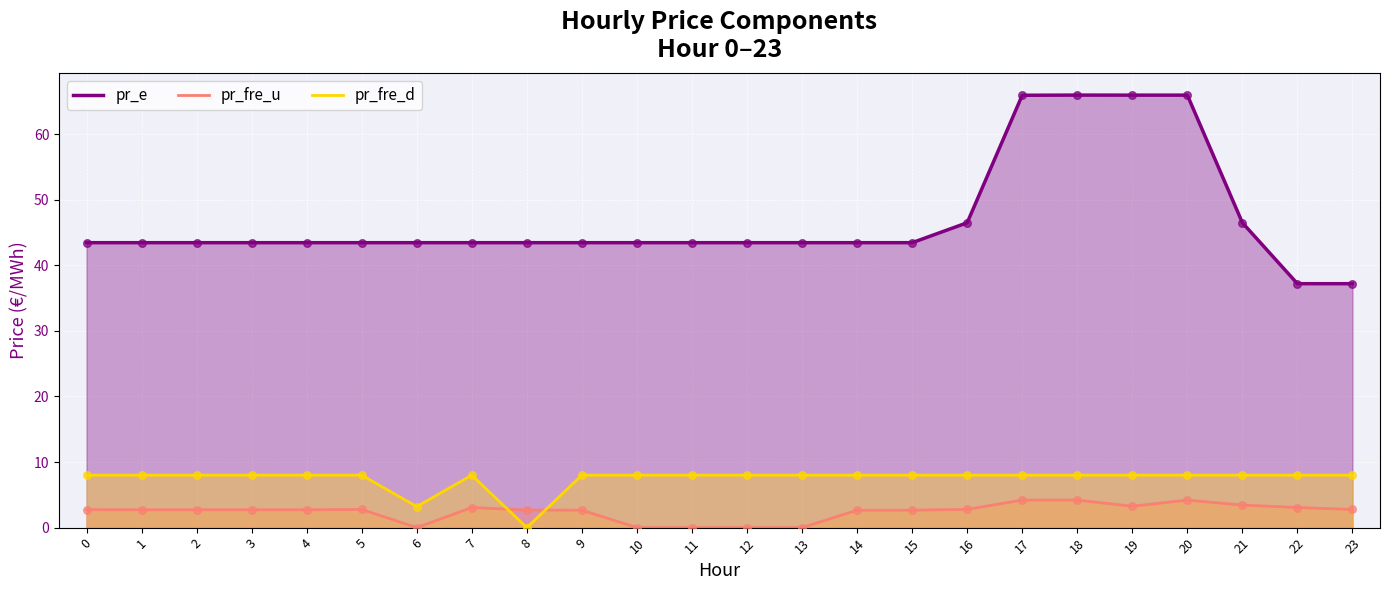

At how many categories does at least one series exceed 64?

4